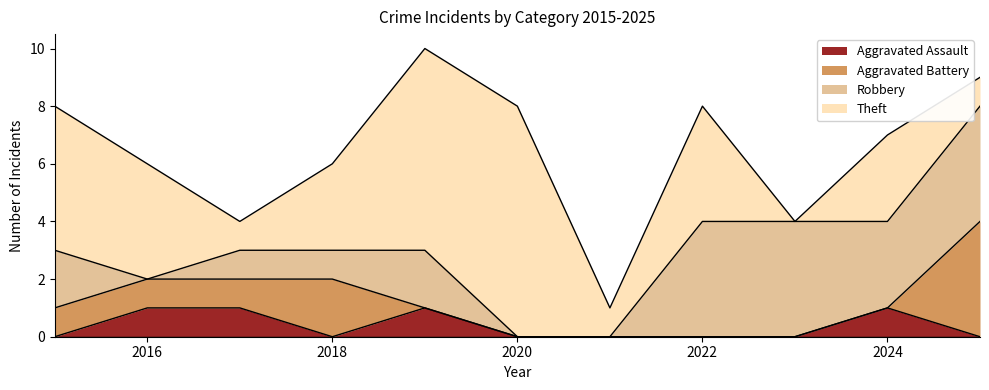

In Aggravated Assault, how many points are higher than both neighbors (excluding endpoints)?

2